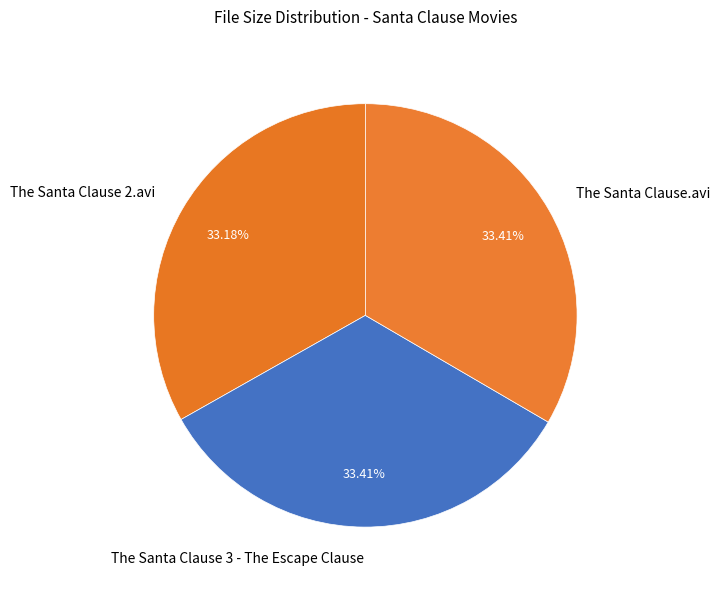

Does The Santa Clause 3 - The Escape Clause represent more than half of the total?

No